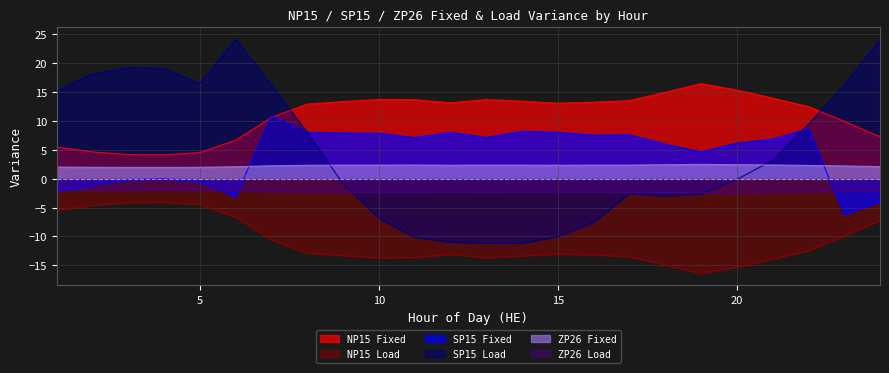

At which category does the chart reach its minimum across all series?

19